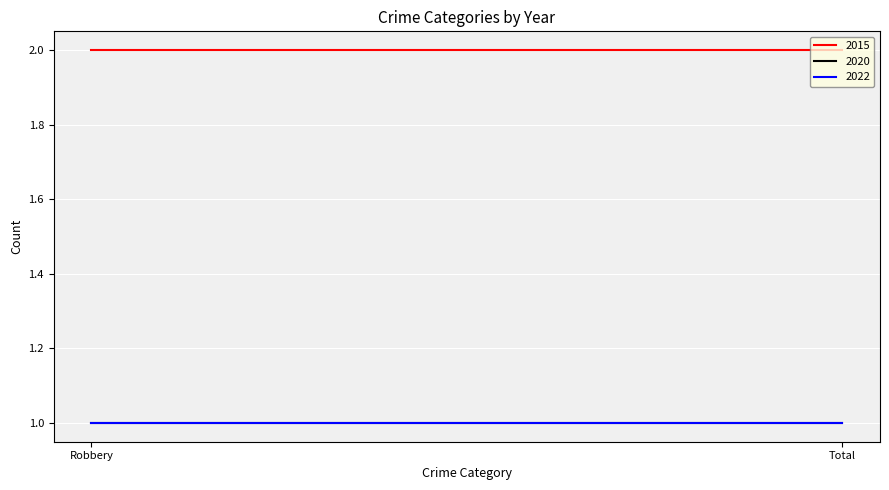

Which category has the lowest value in the 2015 series?

Robbery